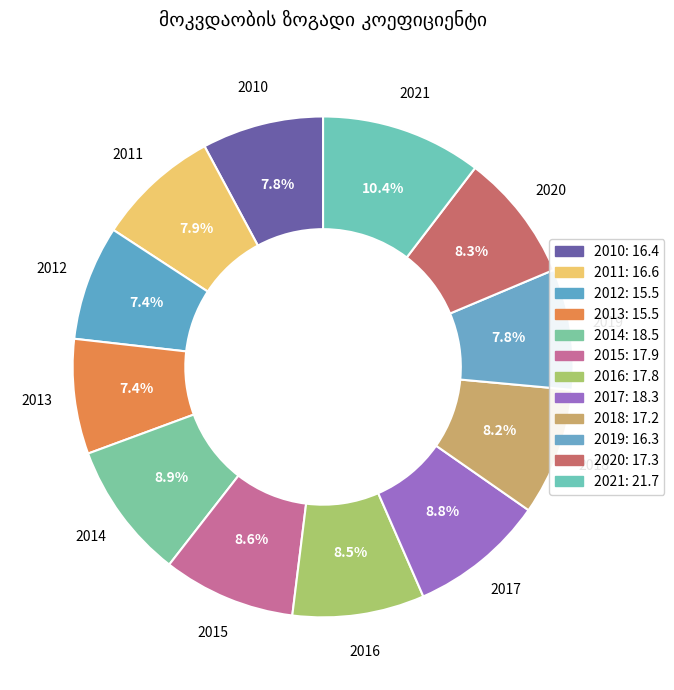

To the nearest percent, what percentage of the pie is 2011?

8%